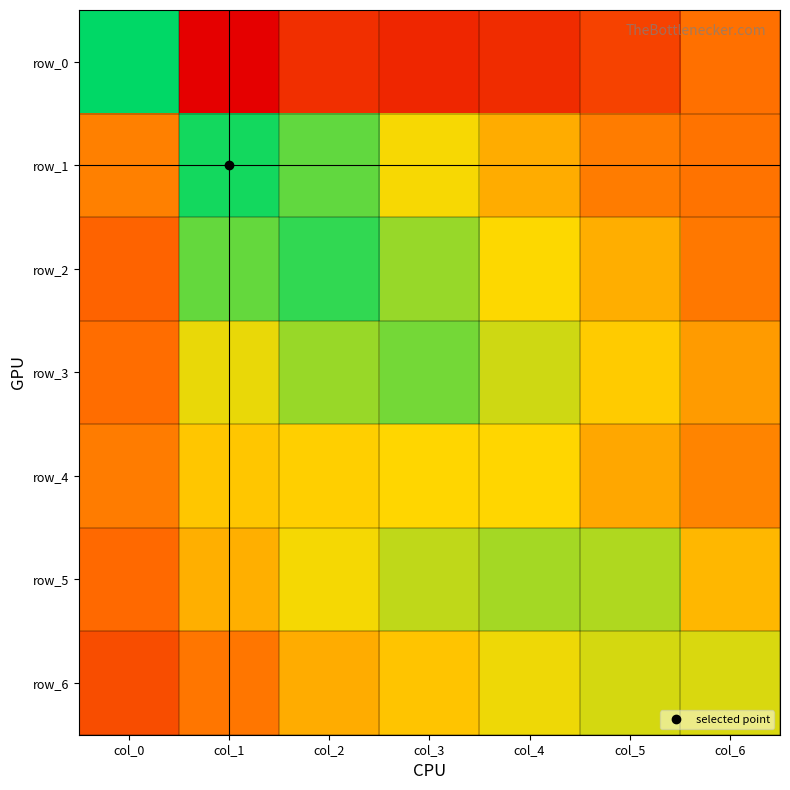

What is the average value of the row_4 series?

11.1